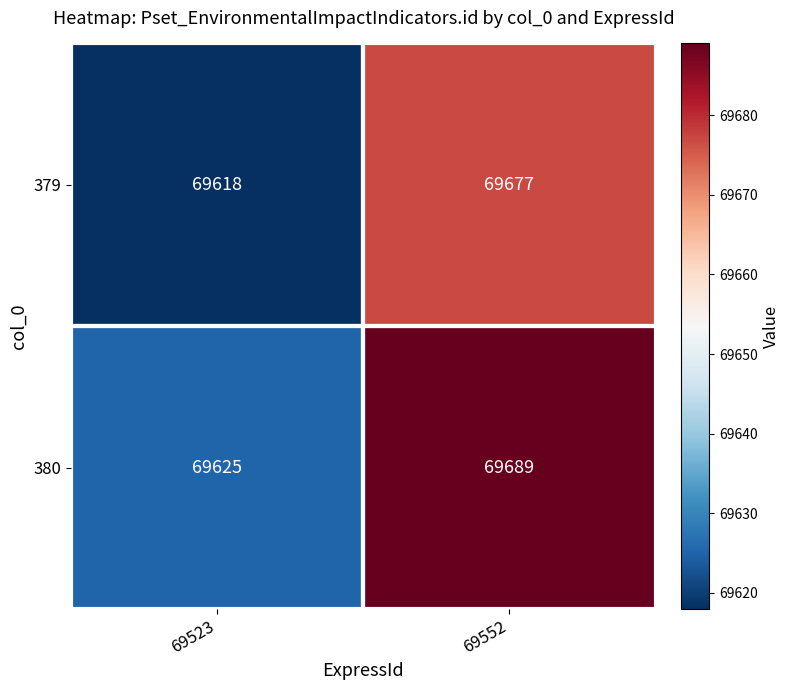

What is the sum of the 379 values at 69552 and 69523?

139295